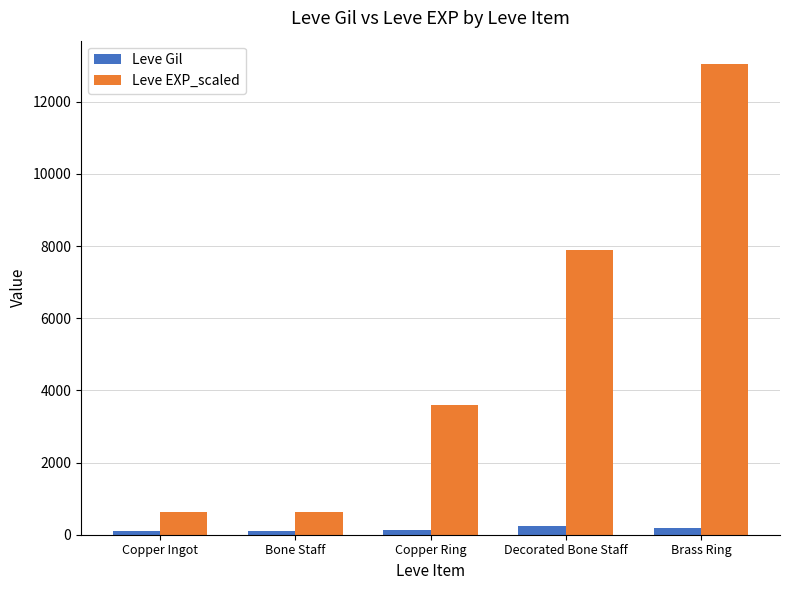

Rank the series by their maximum value, from highest to lowest.

Leve EXP_scaled, Leve Gil